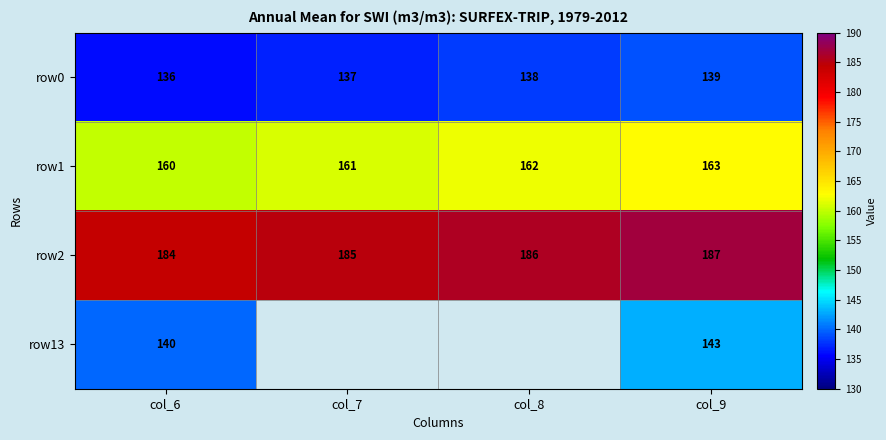

Which has a higher value, col_9 or col_8?

col_9